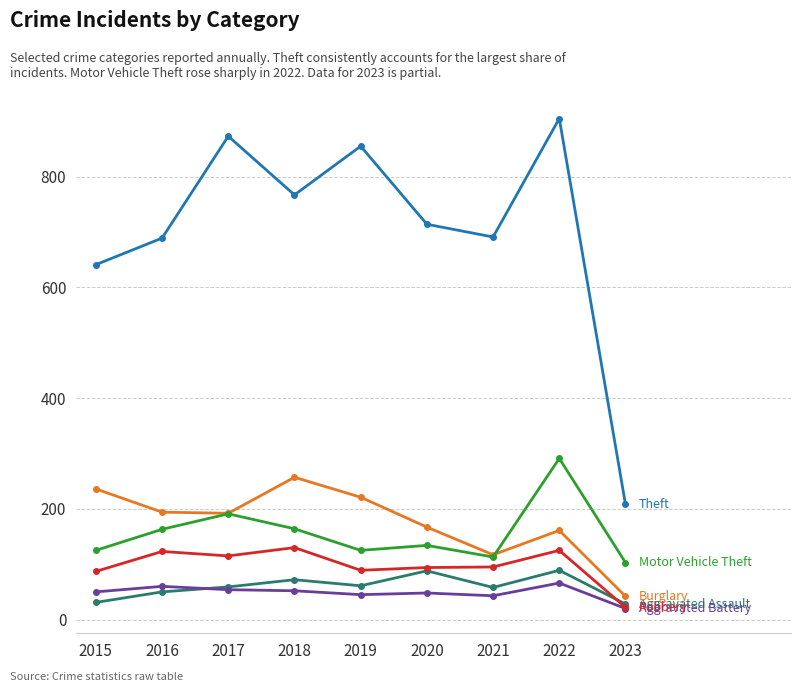

What is the total value across all series at 2018?

1442